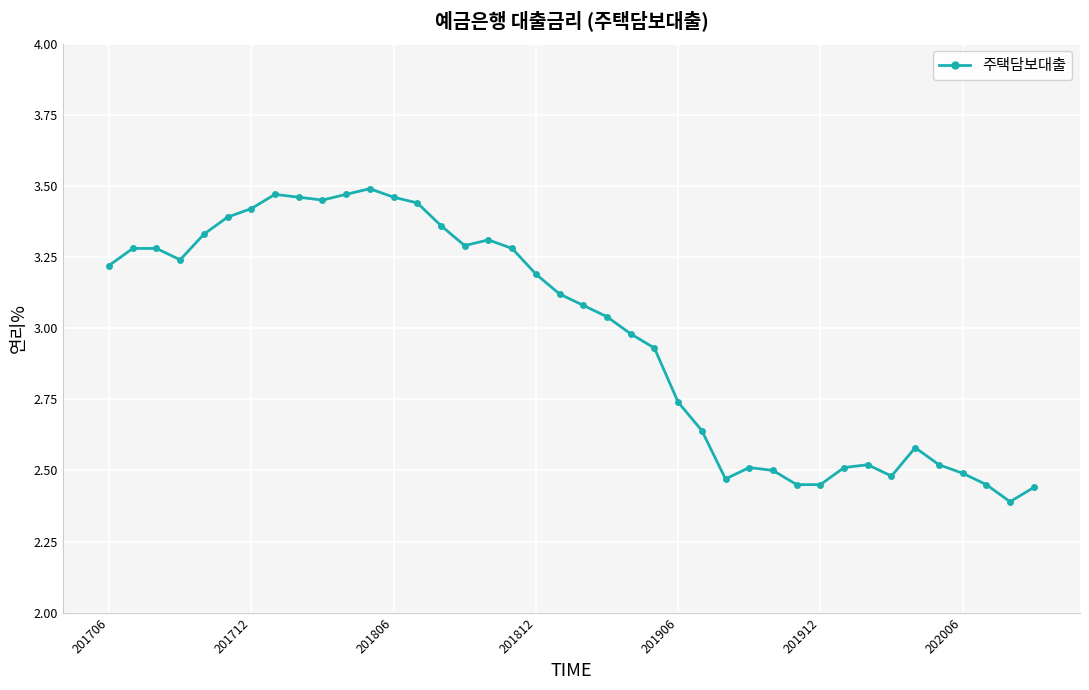

What is the difference between the maximum and minimum values?

1.1